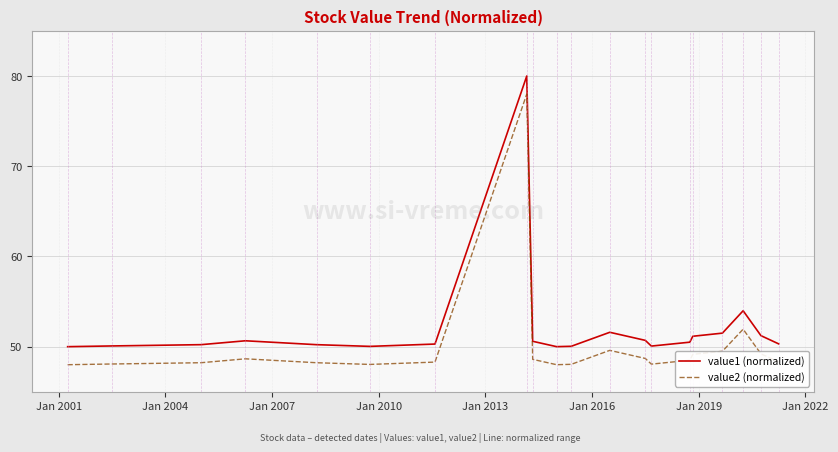

List the series in order of their peak value, lowest first.

value2 (normalized), value1 (normalized)